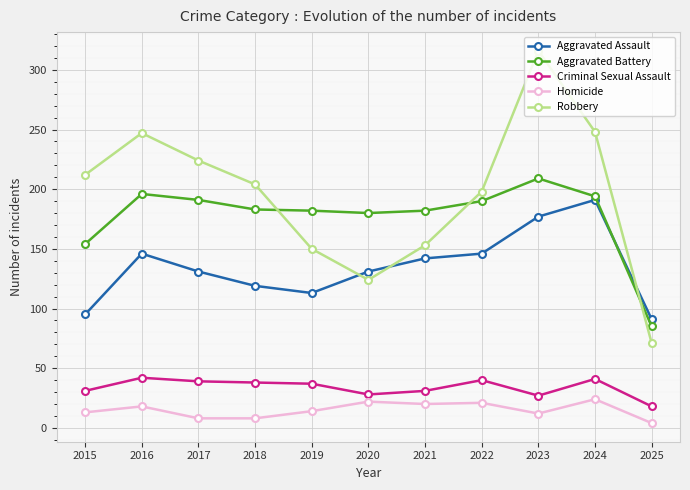

What is the value of the Criminal Sexual Assault point at the 4th from the left?

38